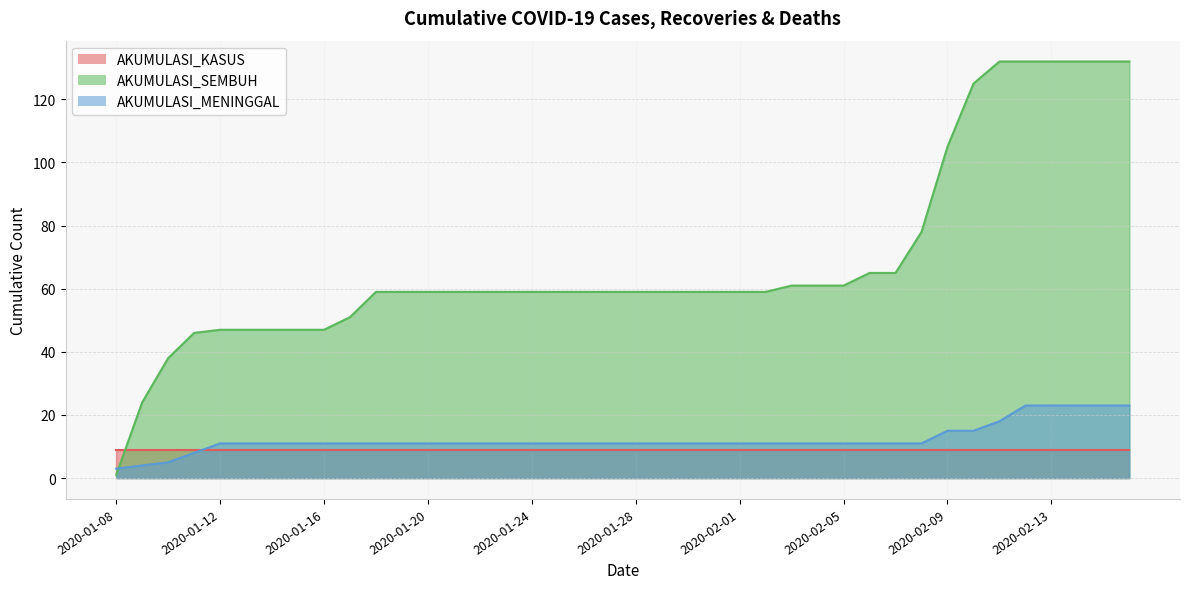

Rank the series by their maximum value, from highest to lowest.

AKUMULASI_SEMBUH, AKUMULASI_MENINGGAL, AKUMULASI_KASUS